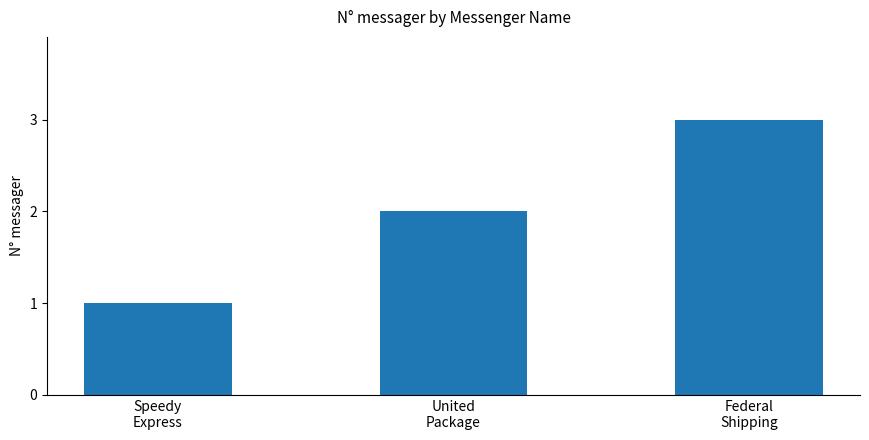

What is the maximum value shown in the chart?

3